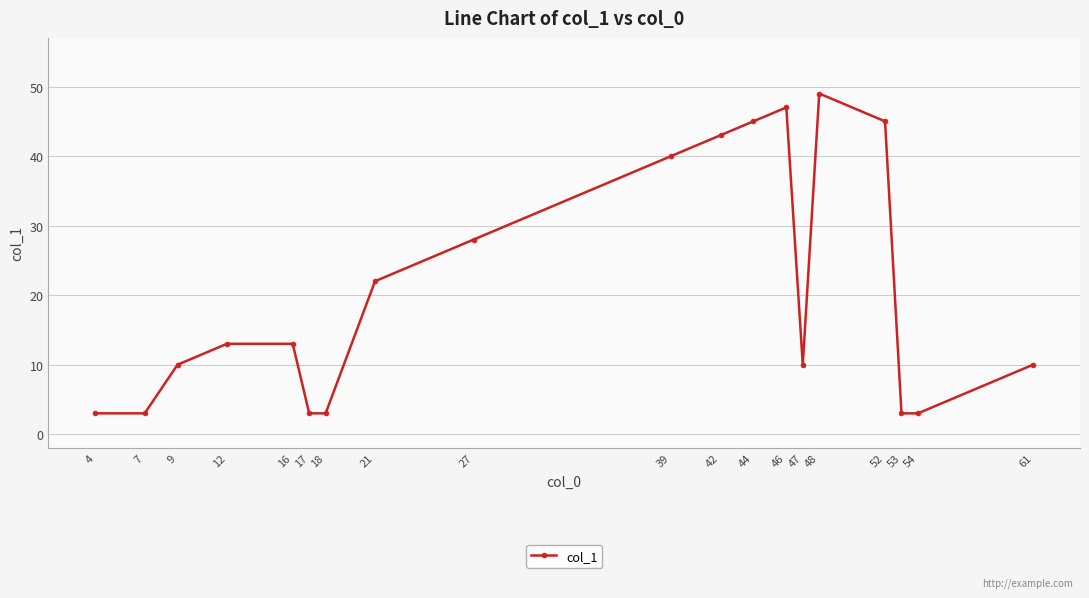

Reading left to right, transcribe all the data shown in this chart.

4=3	7=3	9=10	12=13	16=13	17=3	18=3	21=22	27=28	39=40	42=43	44=45	46=47	47=10	48=49	52=45	53=3	54=3	61=10